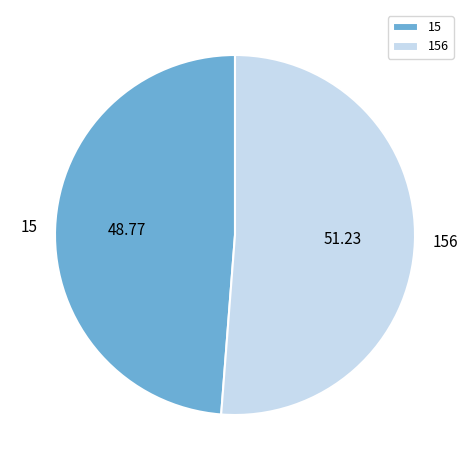

Rank the categories by value from highest to lowest.

156, 15